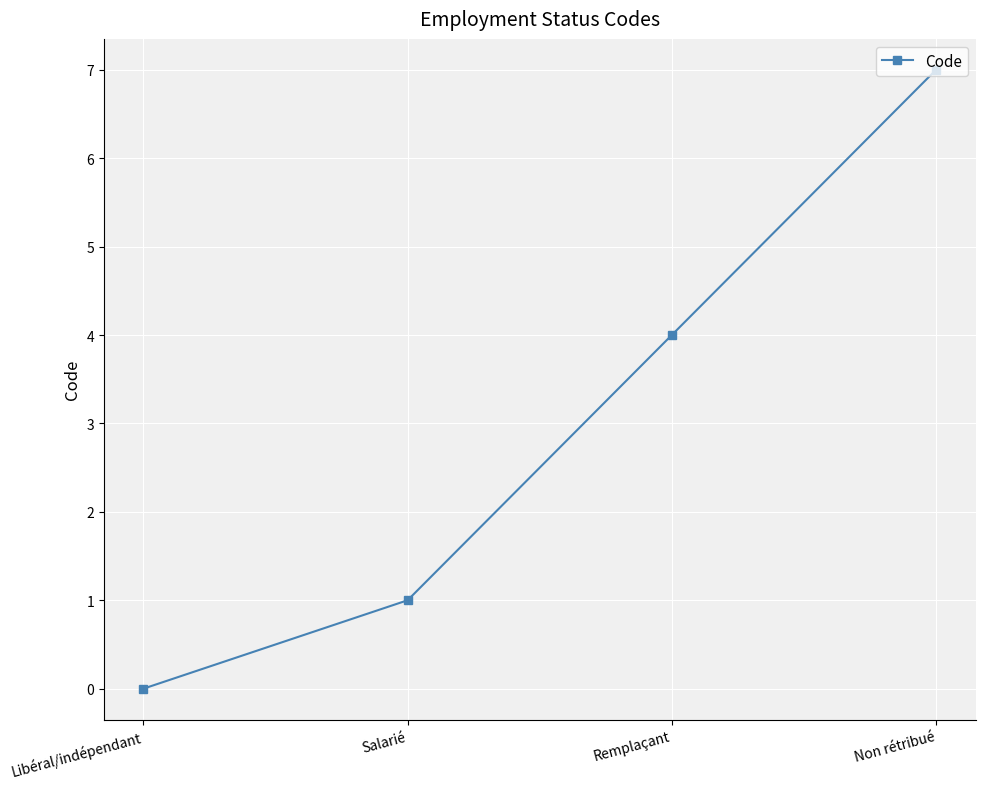

What is the difference between the maximum and minimum values?

7